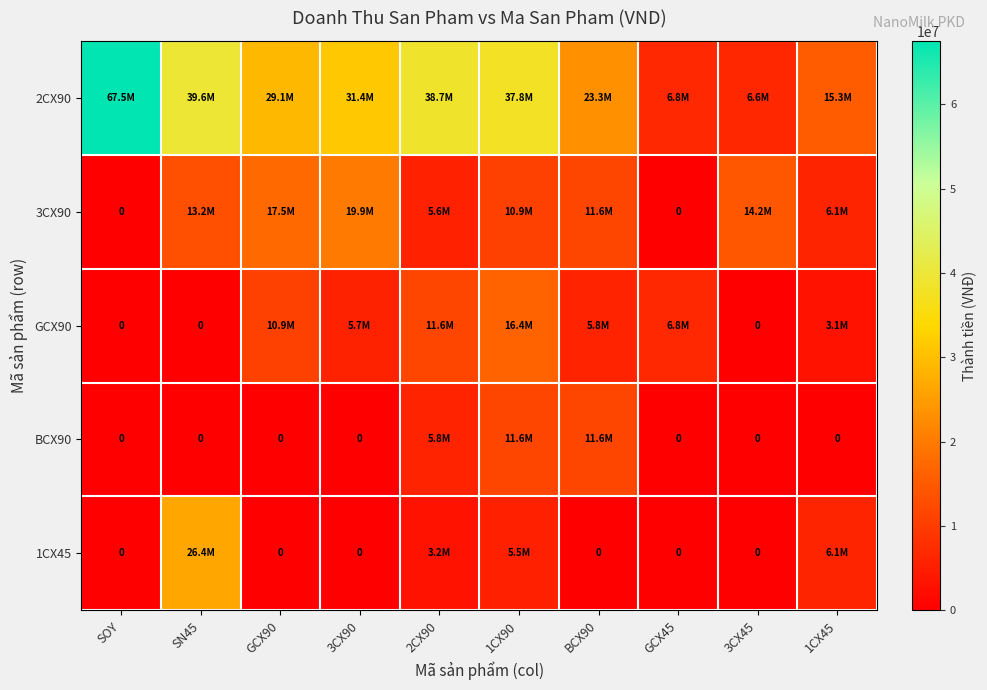

True or false: 3CX90 has a value of 0 at GCX45.

True